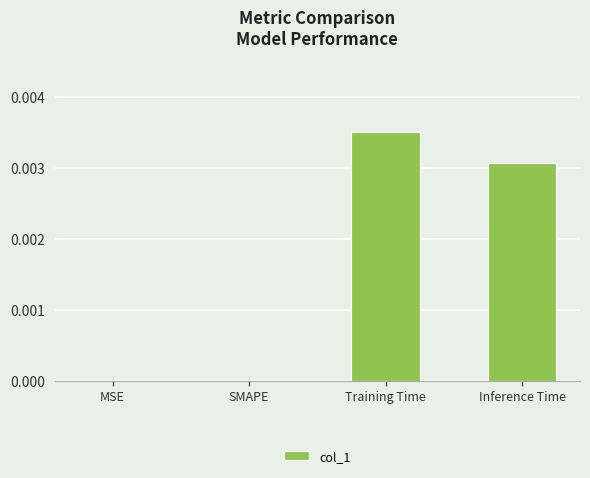

Which has a higher value, Training Time or SMAPE?

Training Time